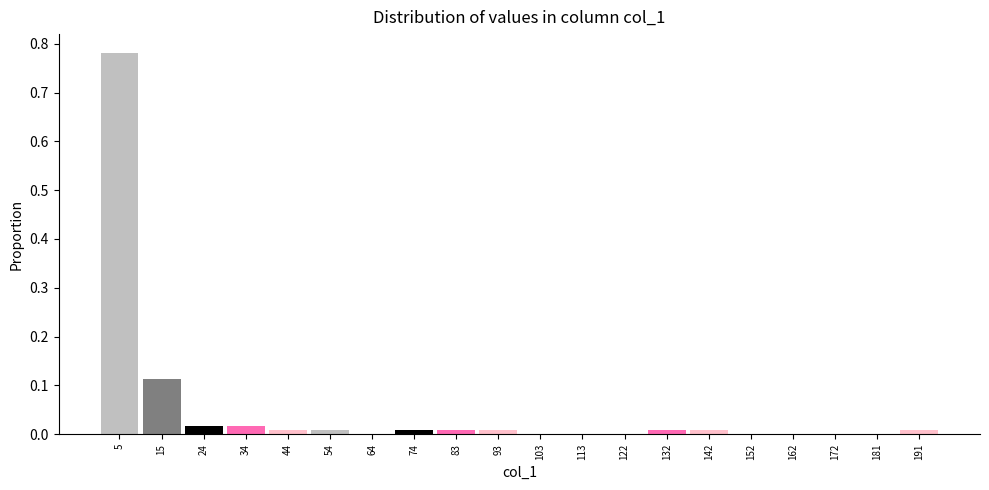

What is the height of the bar covering 29.4 to 39.2 on the x-axis? Neither the bar edges nor the heights are printed on the chart, so give them approximately, as read against the axes.

0.02